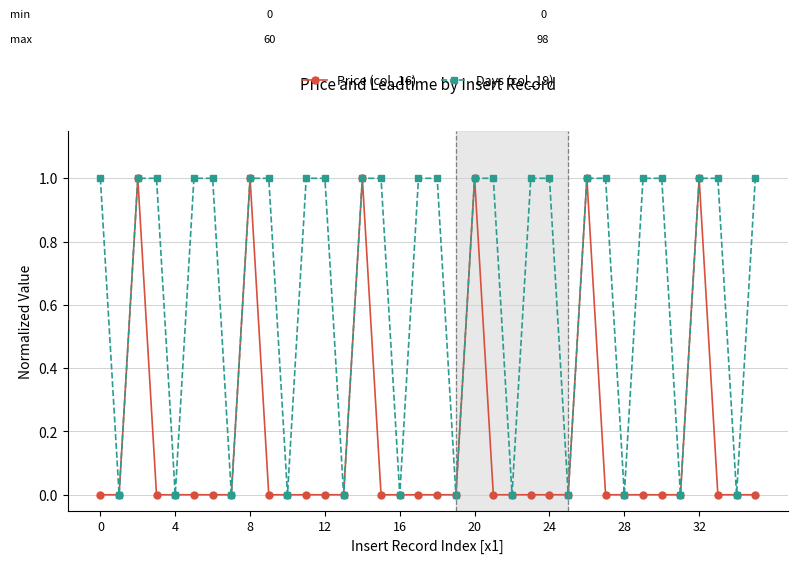

What is the difference between the maximum and second lowest values in the Price (col_16) series?

1